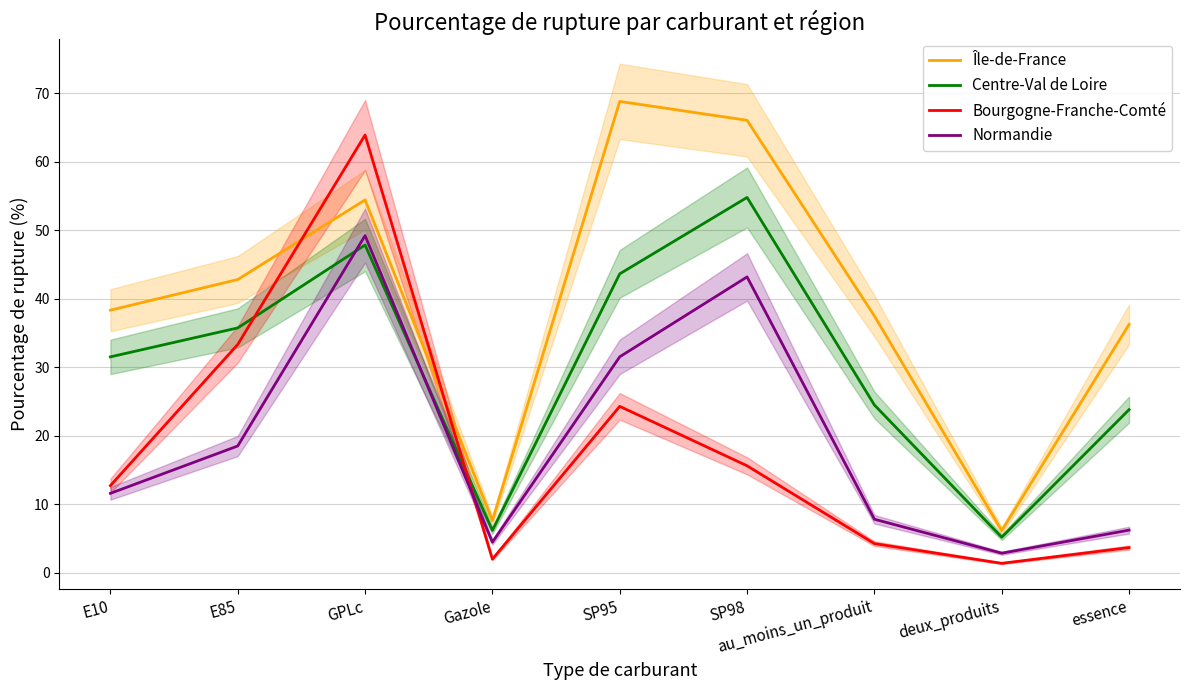

True or false: Île-de-France has a value of 3.5 at deux_produits.

False